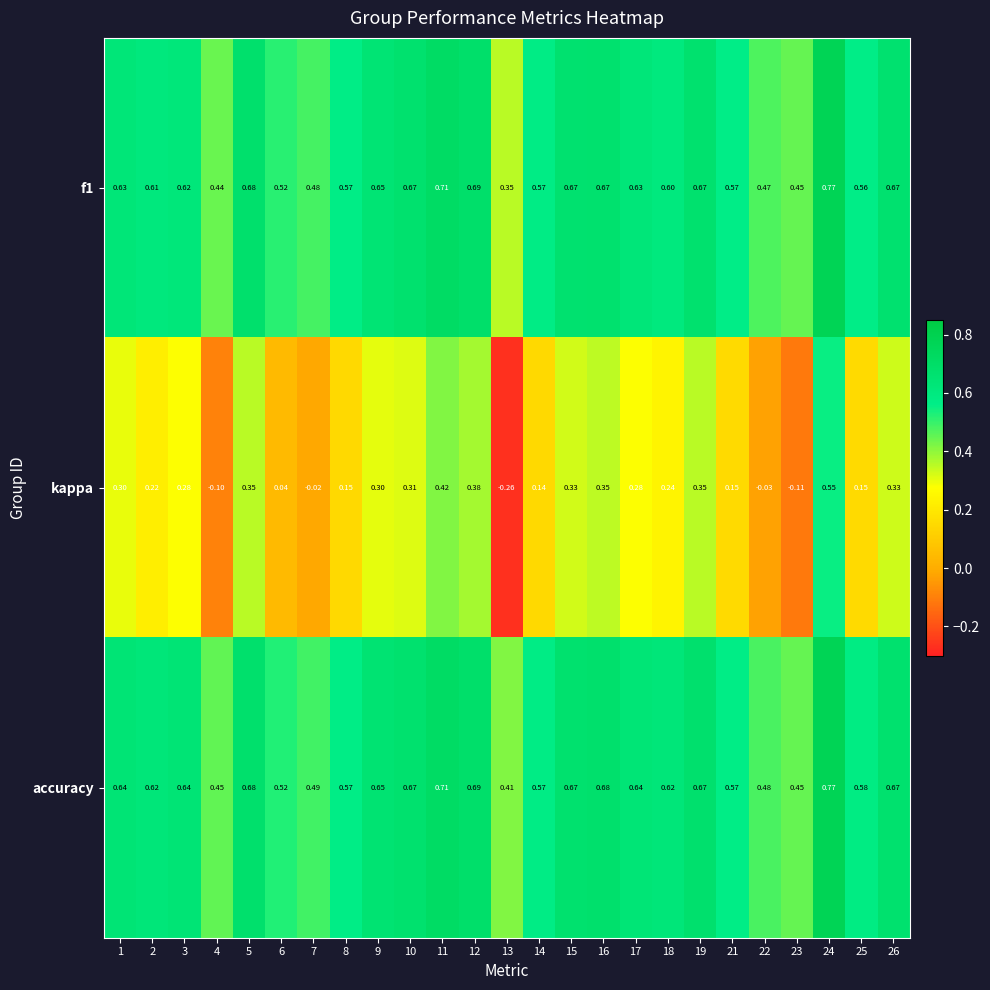

Which series has the largest range (max minus min)?

kappa